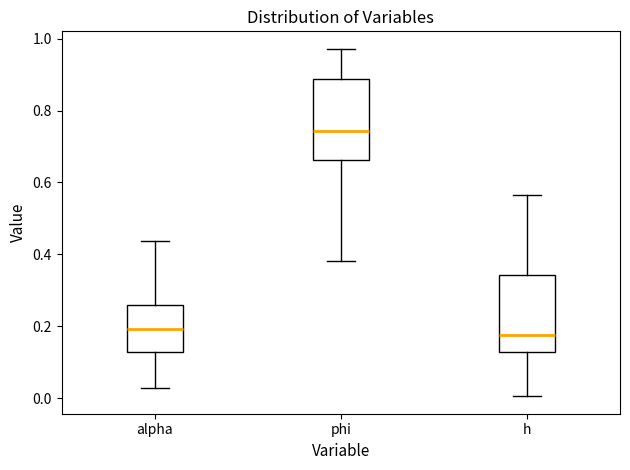

Which box has the highest median line?

phi